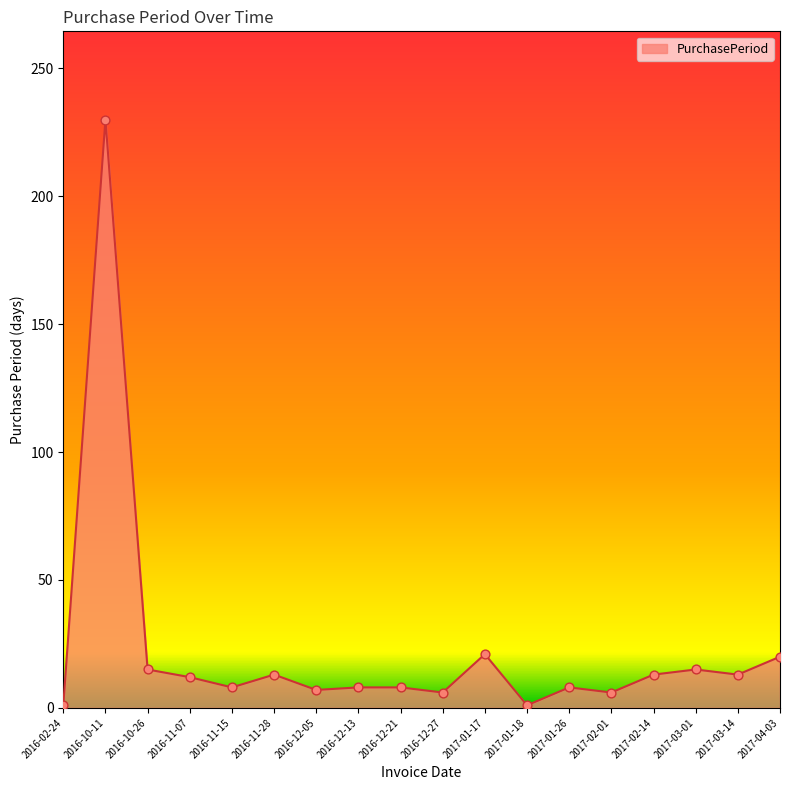

What is the change in value from 2016-02-24 to 2017-01-17?

+20